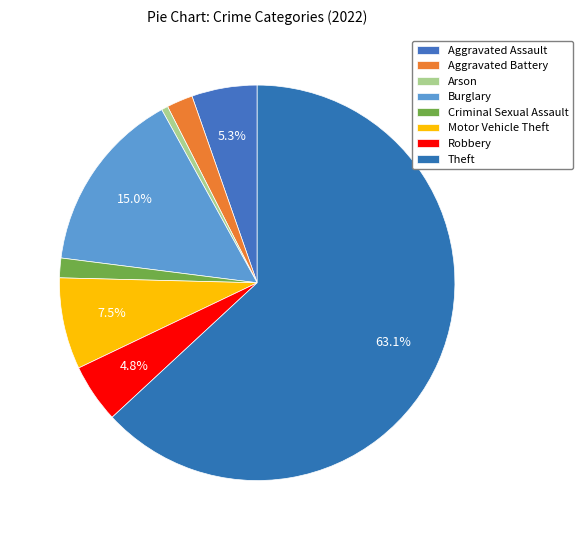

To the nearest percent, what is the difference between the Theft and Robbery slice percentages?

58%